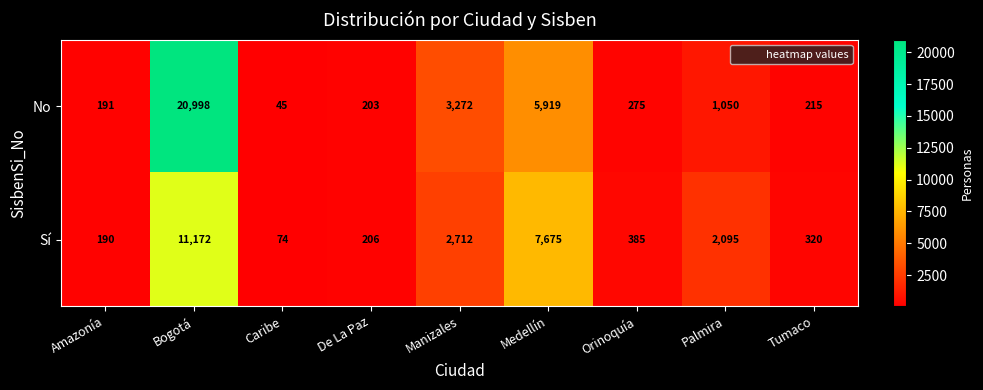

How many data points does each series have?

9